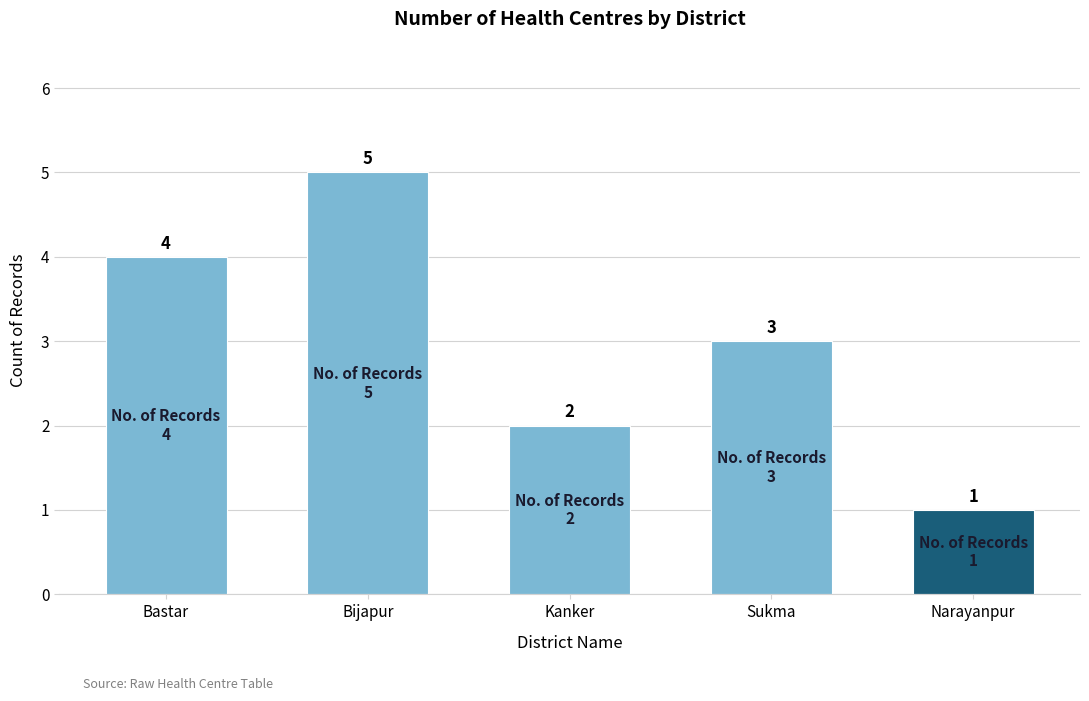

What is the average value?

3